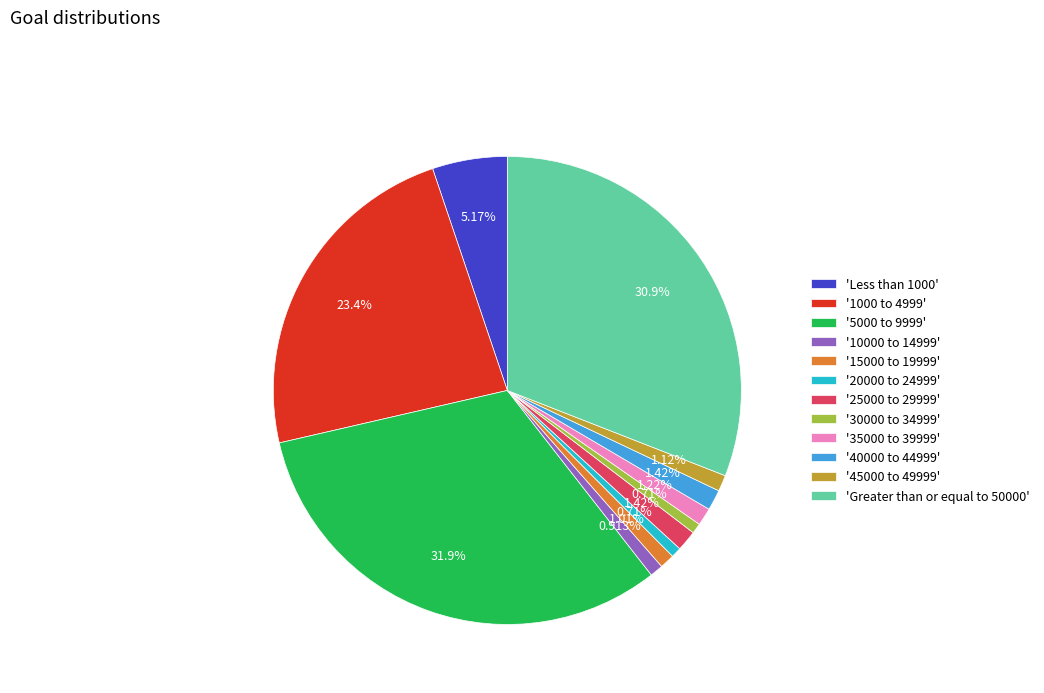

What is the ratio of the value at '35000 to 39999' to the value at '10000 to 14999'?

1.3